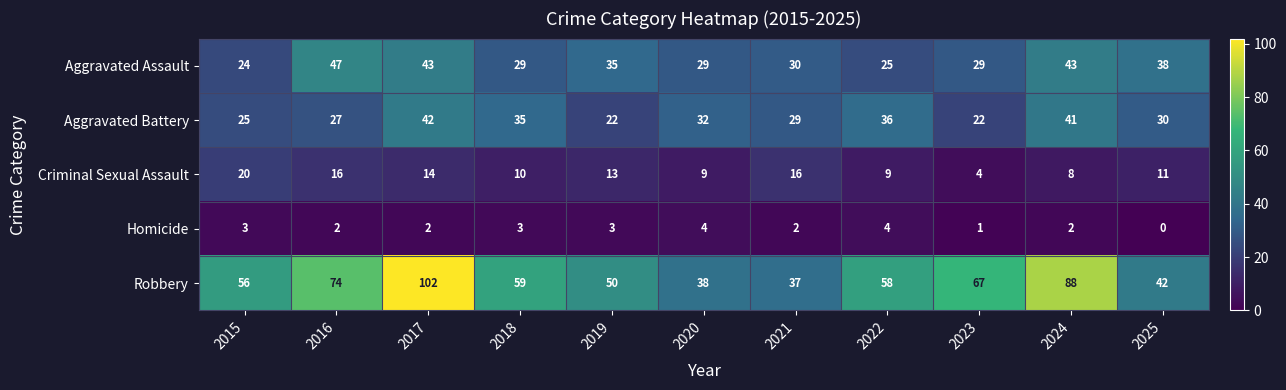

True or false: Aggravated Assault has a value of 64 at 2025.

False